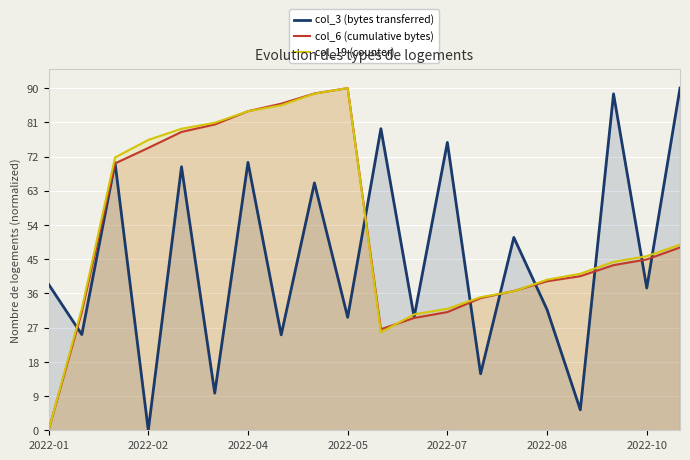

What is the difference between the maximum and second lowest values in the col_3 (bytes transferred) series?

84.6